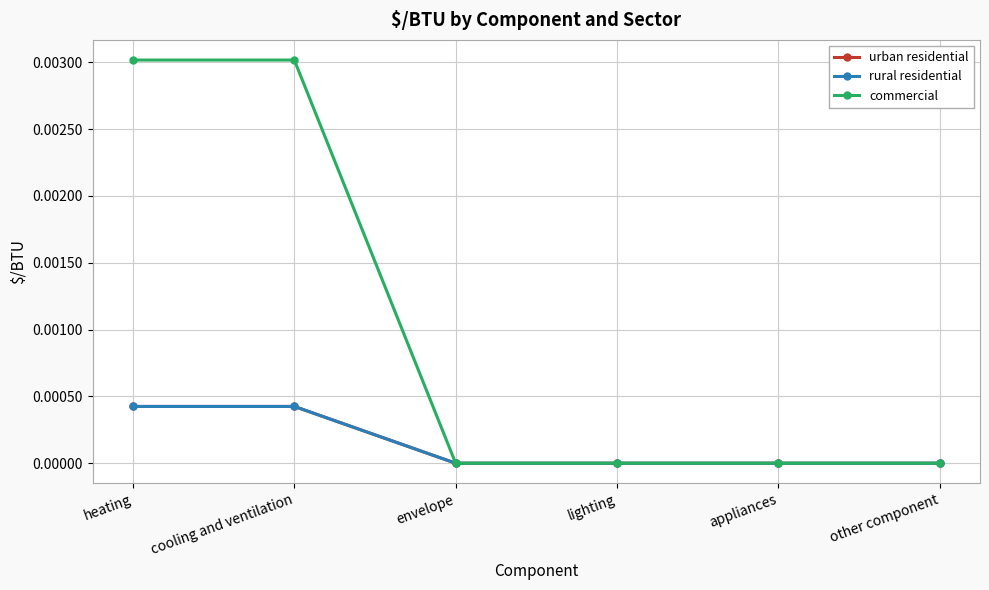

The value of rural residential at envelope is 0.0. True or false?

True